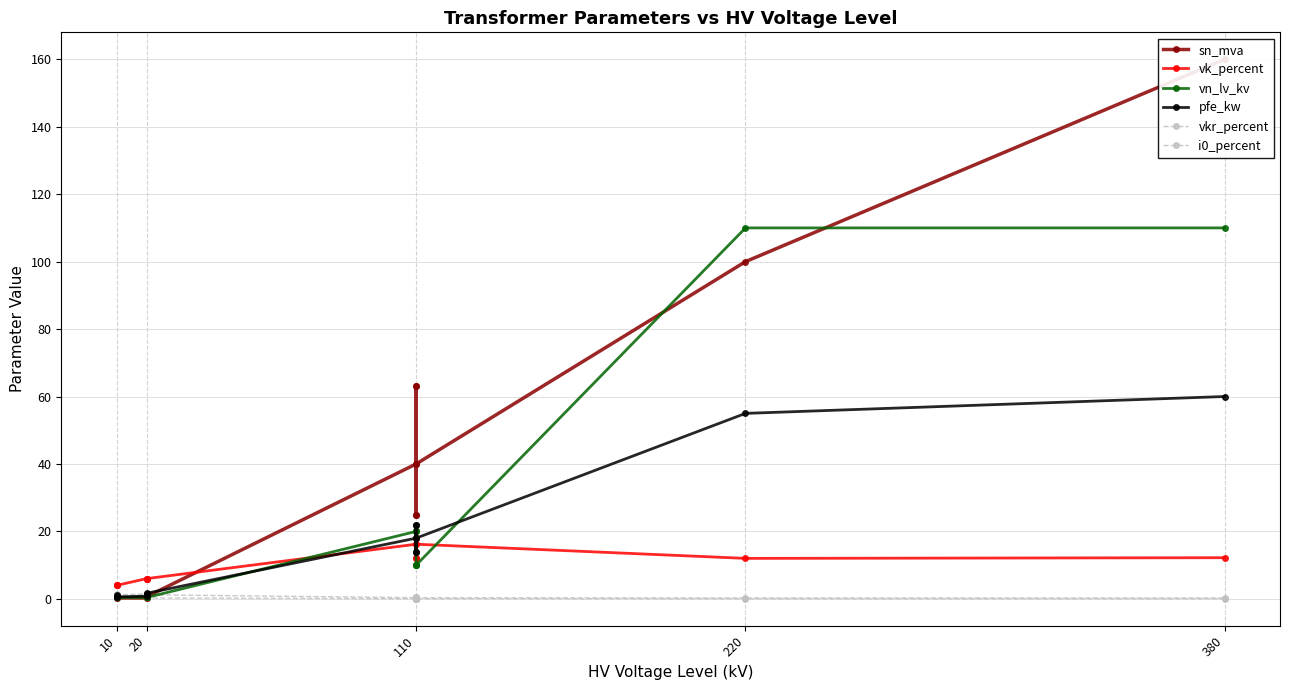

What is the difference between the second highest and second lowest values in the pfe_kw series?

54.2